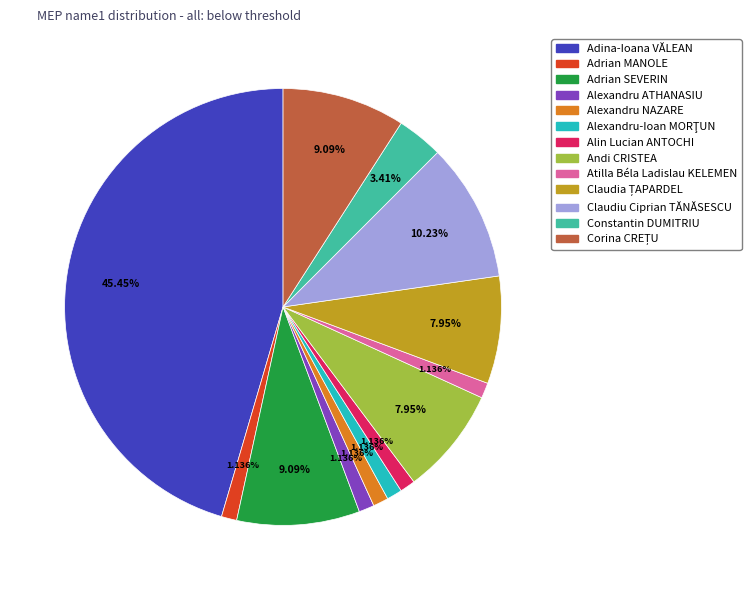

Does Alexandru ATHANASIU represent more than half of the total?

No